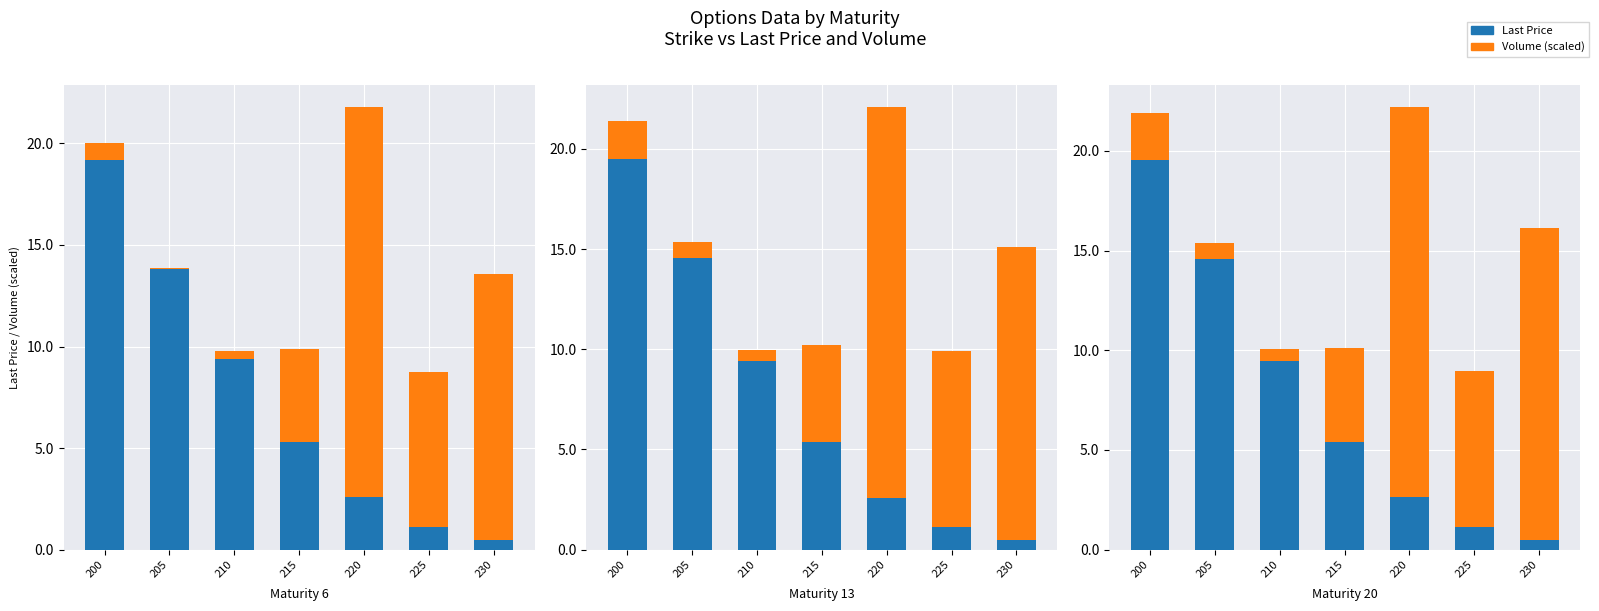

At which category is the sum across all series the highest?

220